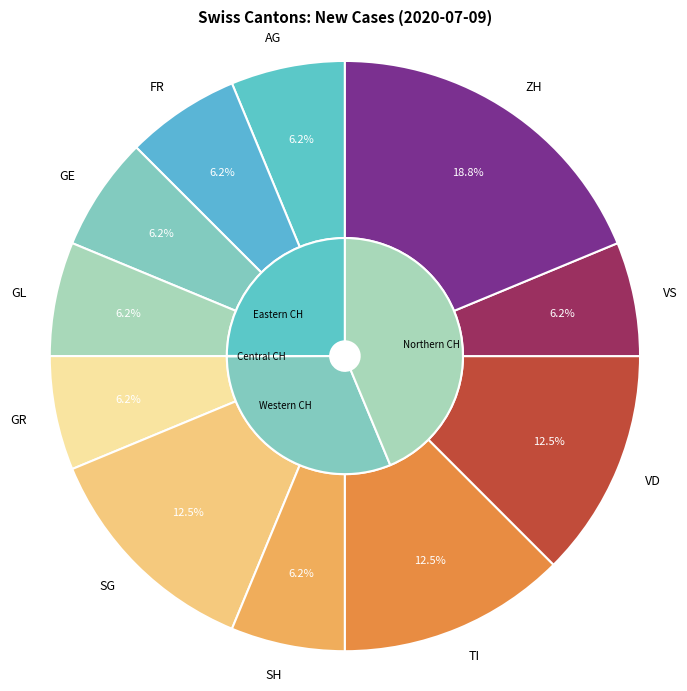

To the nearest percent, what portion does GL represent?

6%